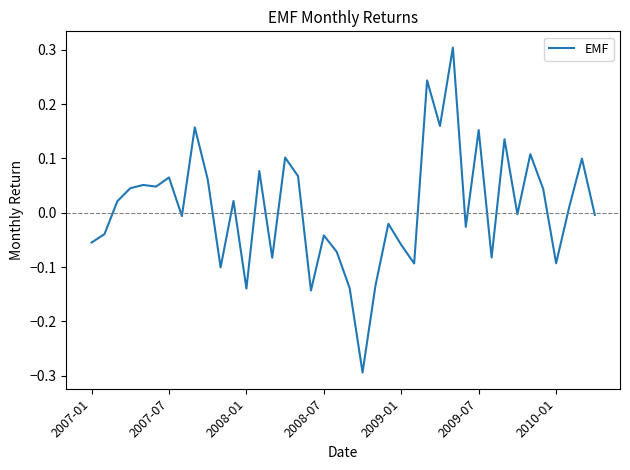

Is this an area chart (filled region under the line)?

No